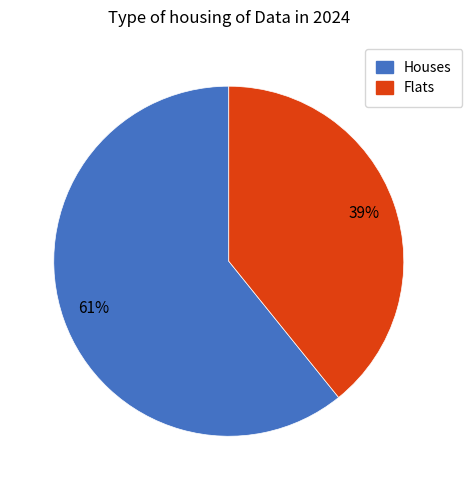

How many slices are in this pie chart?

2